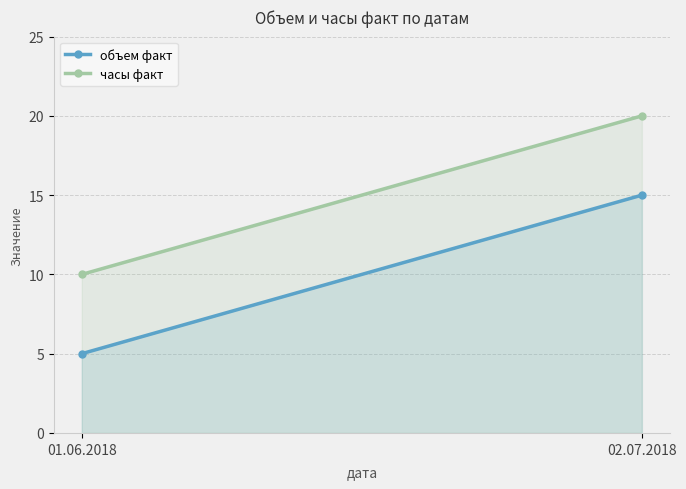

What position from the left is 01.06.2018?

1